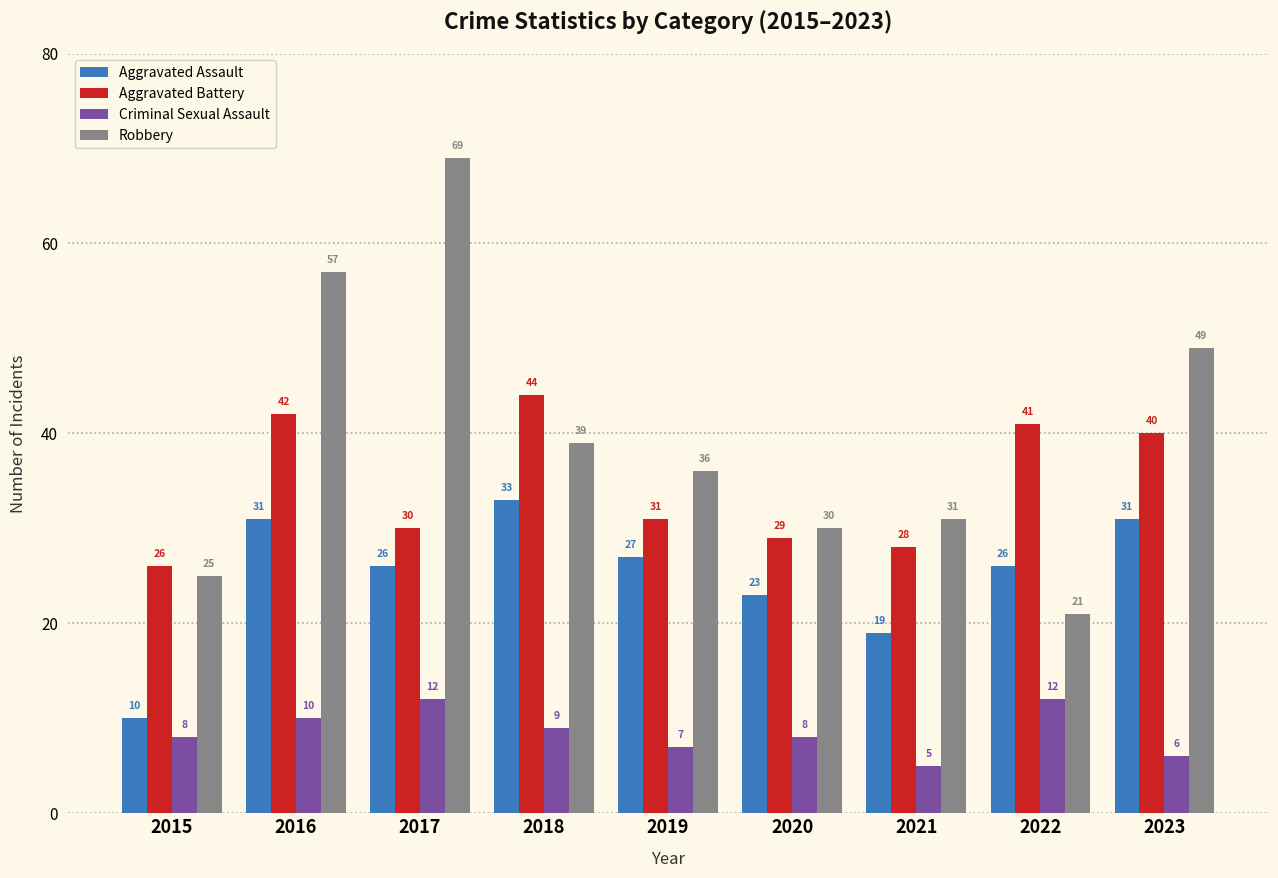

What is the sum of the Aggravated Assault values at 2020 and 2023?

54